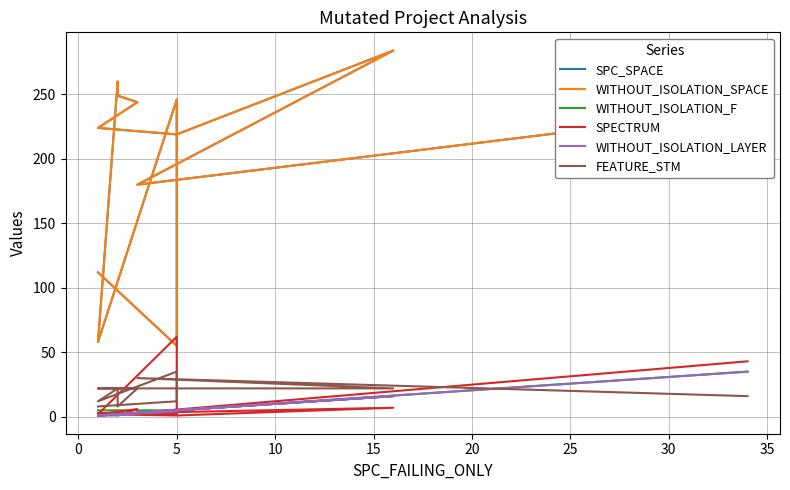

Is it true that WITHOUT_ISOLATION_LAYER equals 2 at 30?

False